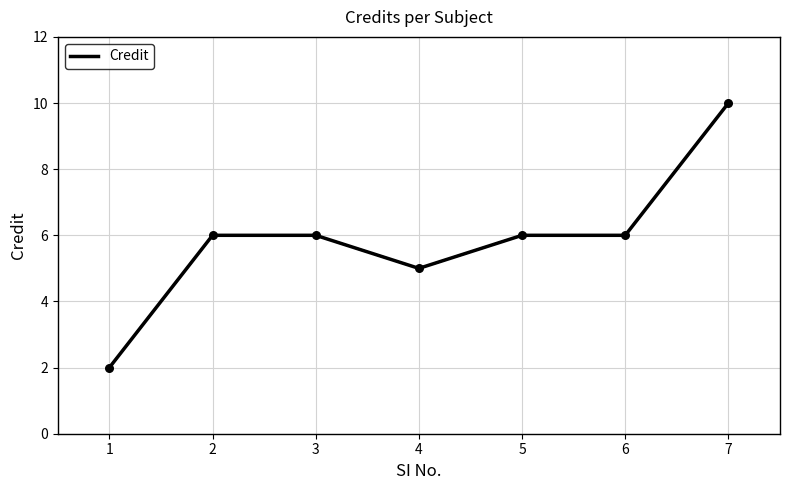

What is the ratio of the value at 5 to the value at 3?

1.0